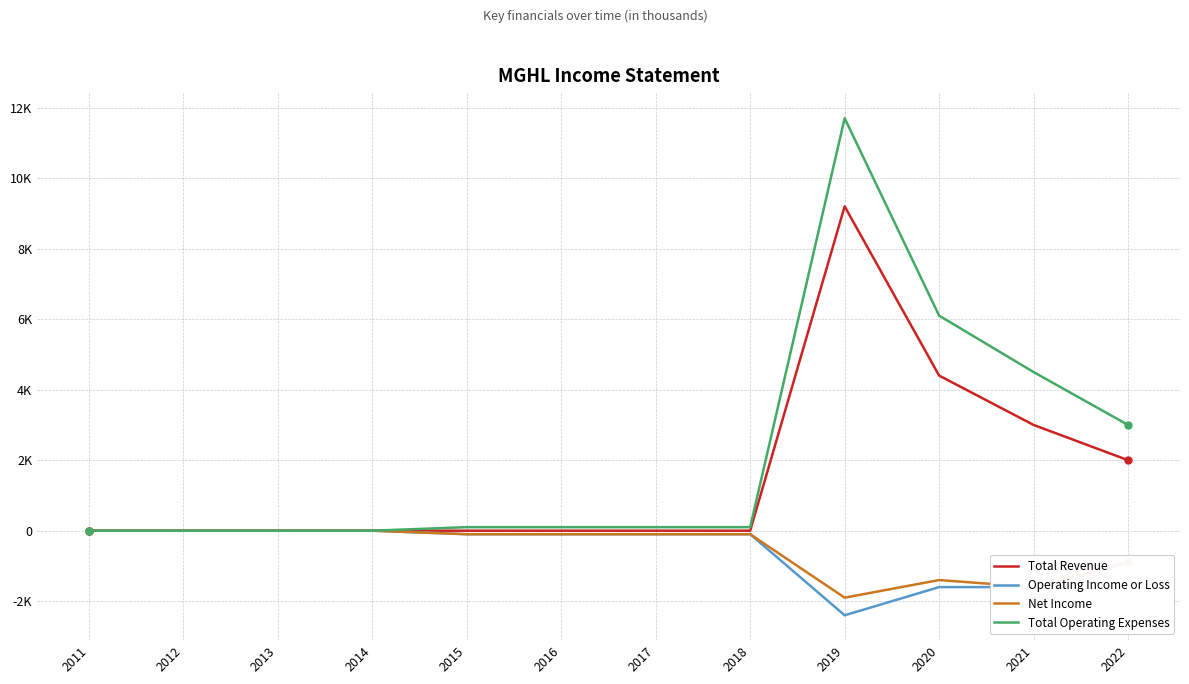

Reading left to right, list all the values displayed in this chart.

Total Revenue: 2011=0	2012=0	2013=0	2014=0	2015=0	2016=0	2017=0	2018=0	2019=9200	2020=4400	2021=3000	2022=2000
Operating Income or Loss: 2011=0	2012=0	2013=0	2014=0	2015=-100	2016=-100	2017=-100	2018=-100	2019=-2400	2020=-1600	2021=-1600	2022=-900
Net Income: 2011=0	2012=0	2013=0	2014=0	2015=-100	2016=-100	2017=-100	2018=-100	2019=-1900	2020=-1400	2021=-1600	2022=-900
Total Operating Expenses: 2011=0	2012=0	2013=0	2014=0	2015=100	2016=100	2017=100	2018=100	2019=11700	2020=6100	2021=4500	2022=3000